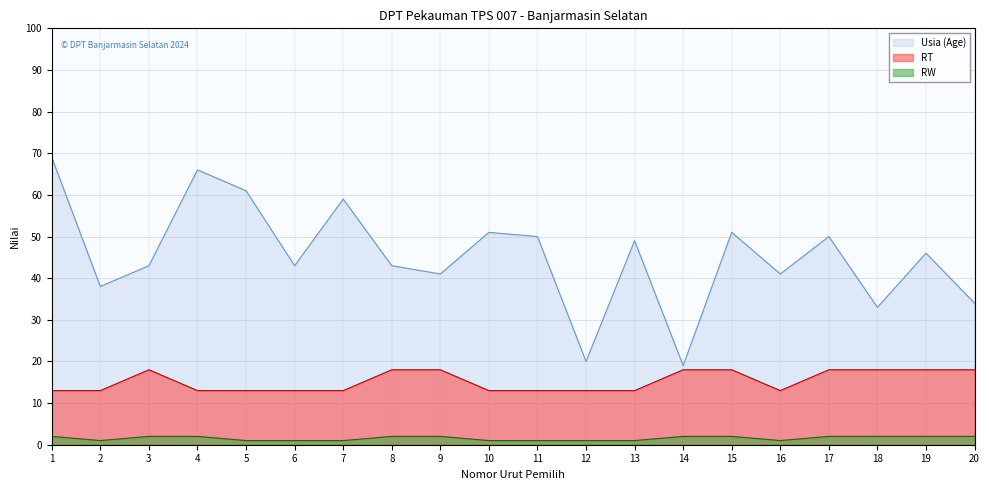

Is it true that RW line equals 2 at 17?

True